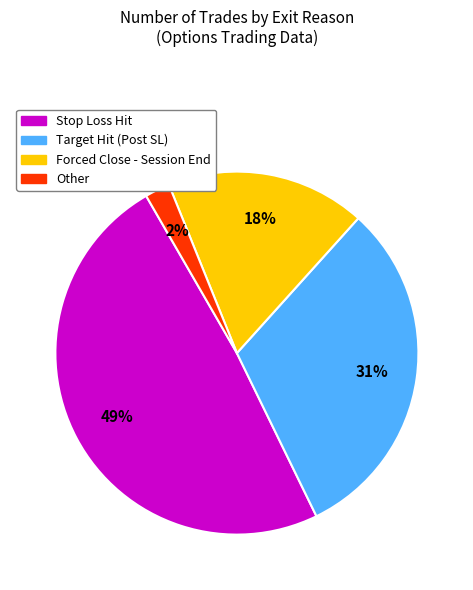

Is there any slice that represents more than half of the pie?

No